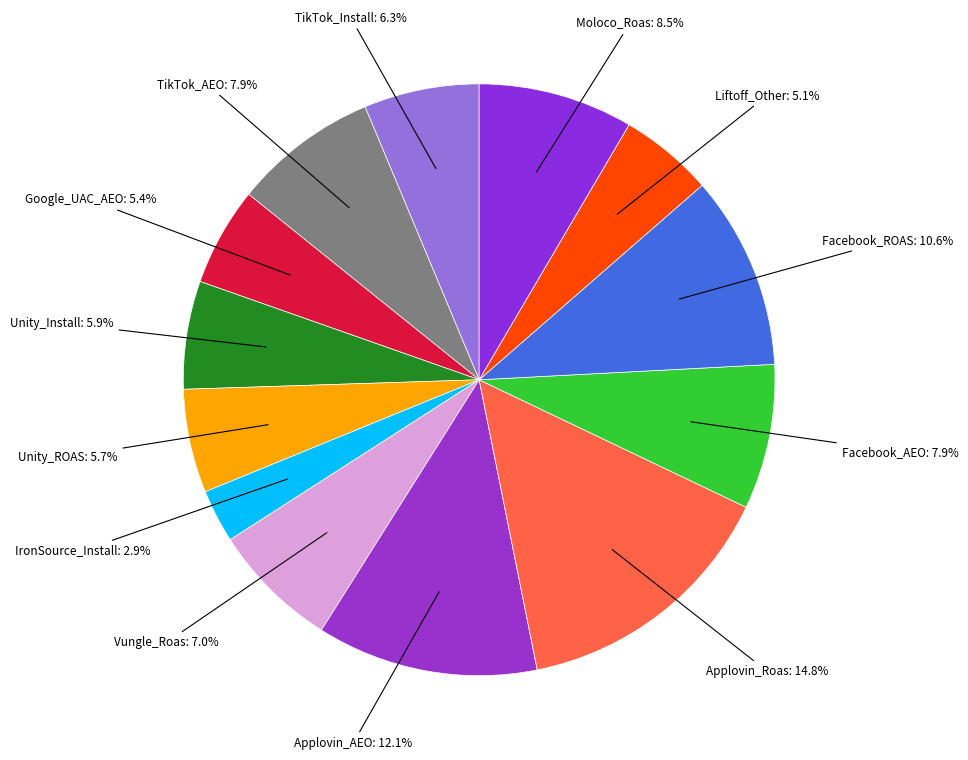

Does TikTok_Install: 6.3% represent more than half of the total?

No